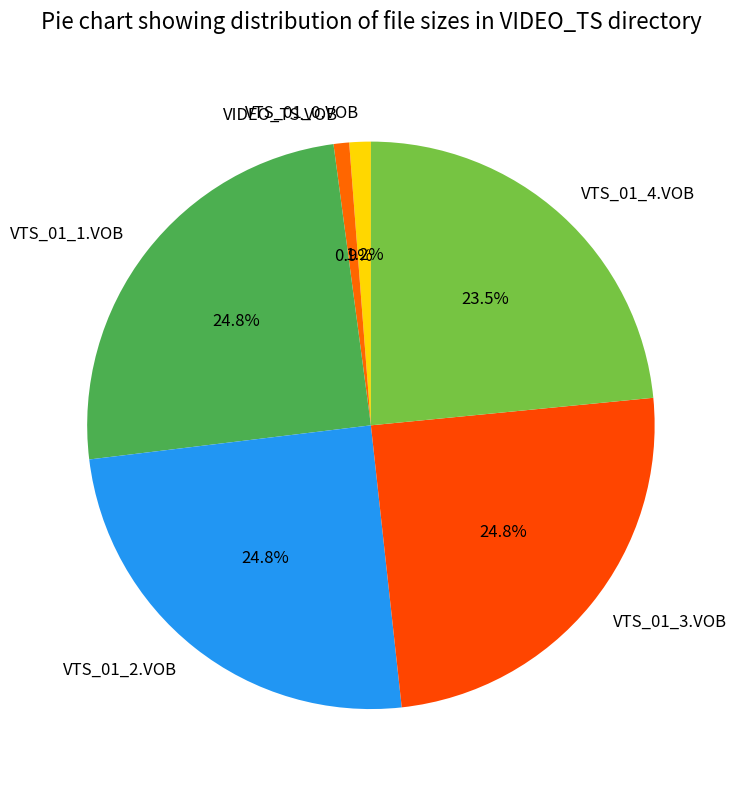

Does any single category account for the majority?

No